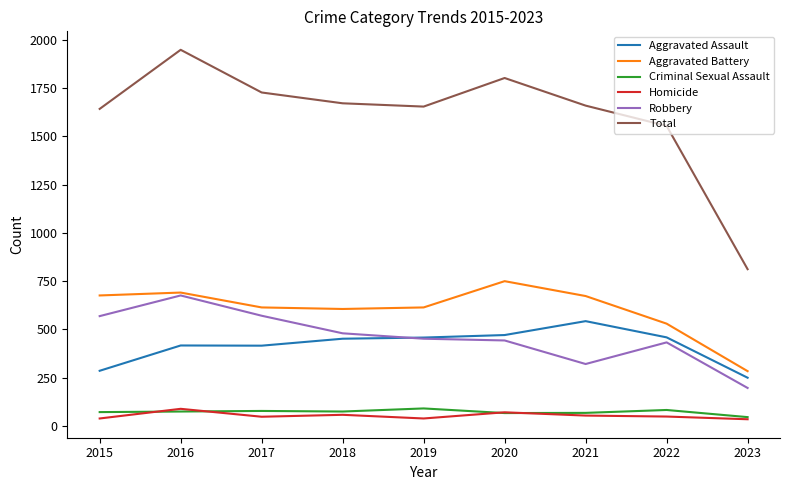

Which series has the widest spread of values?

Total